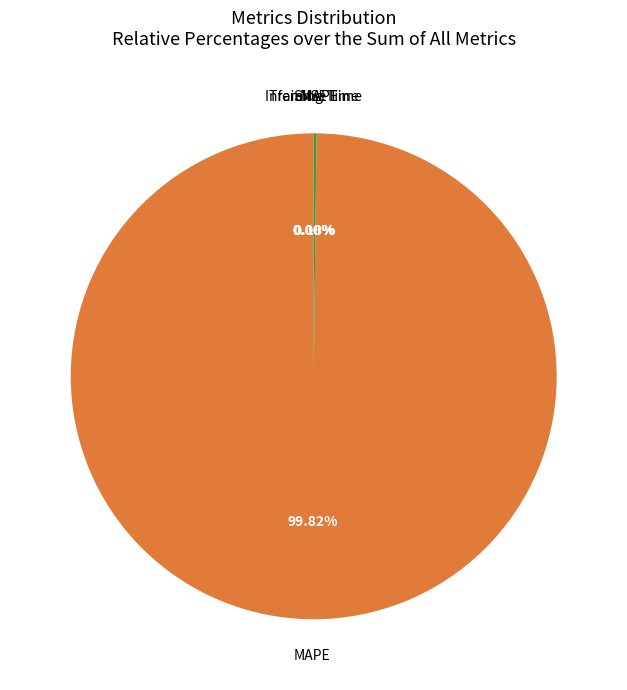

What is the change in value from MAPE to SMAPE?

-108395.1